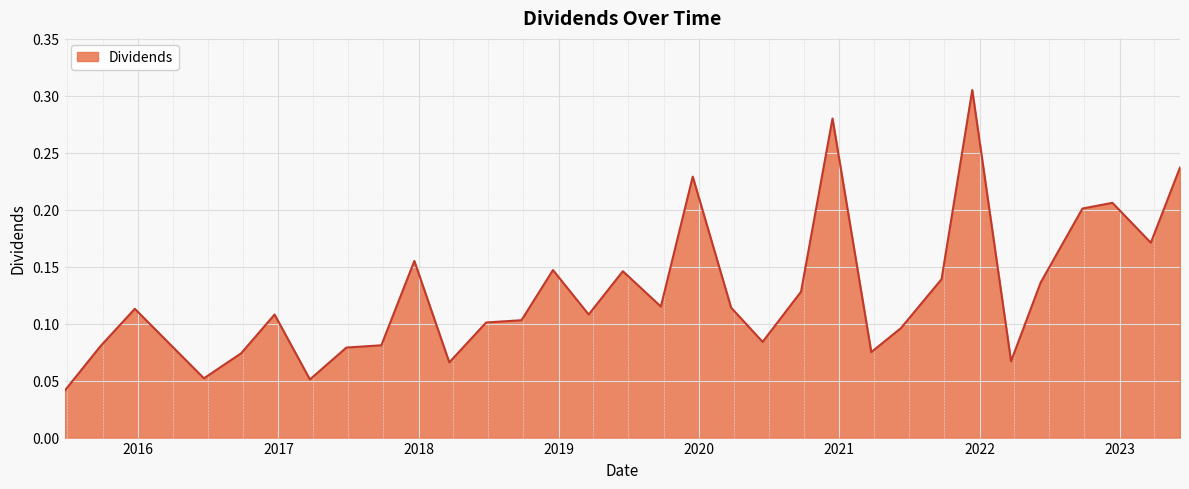

How many lines are shown in the chart?

1